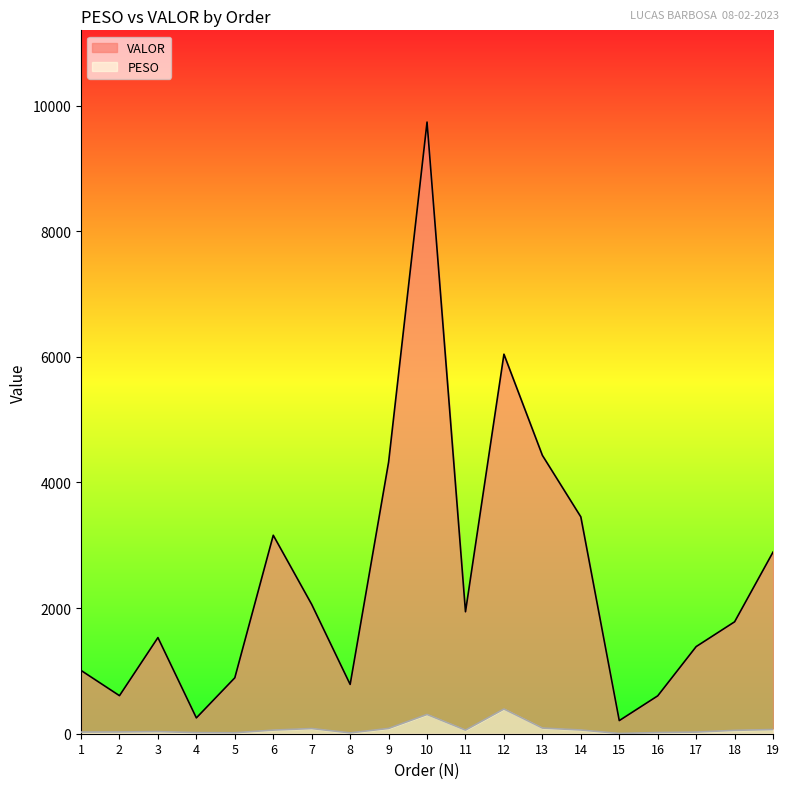

Where does the VALOR series first go above 1781?

6